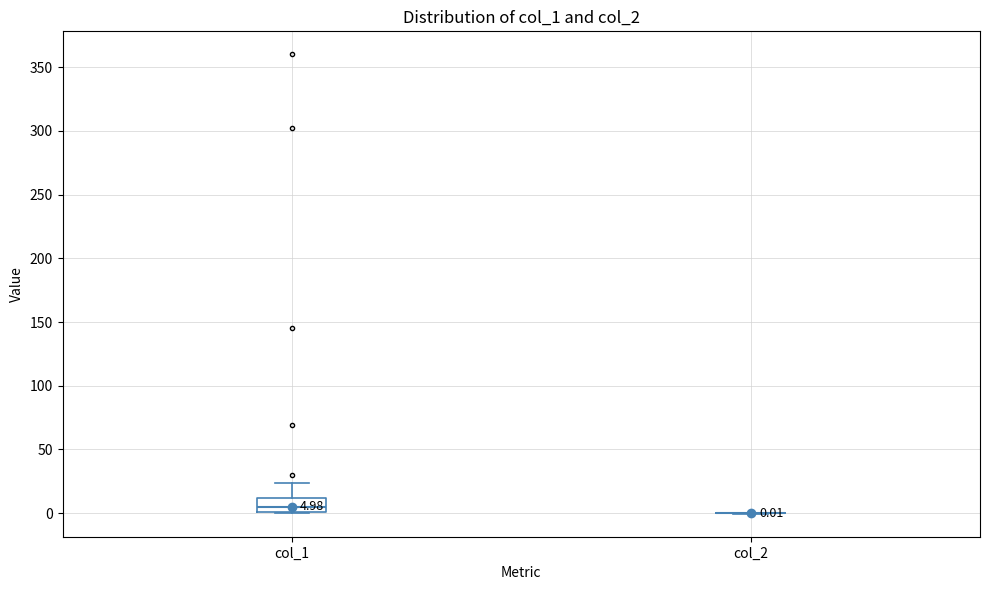

Which box is the tallest, from its lower edge to its upper edge?

col_1